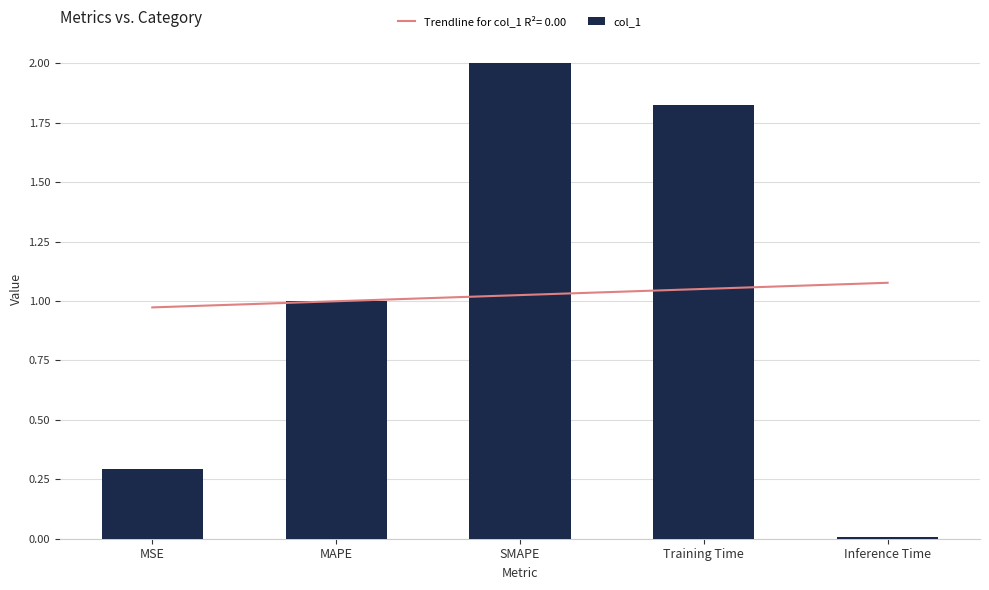

Is it true that the value at Inference Time is 0.0?

True